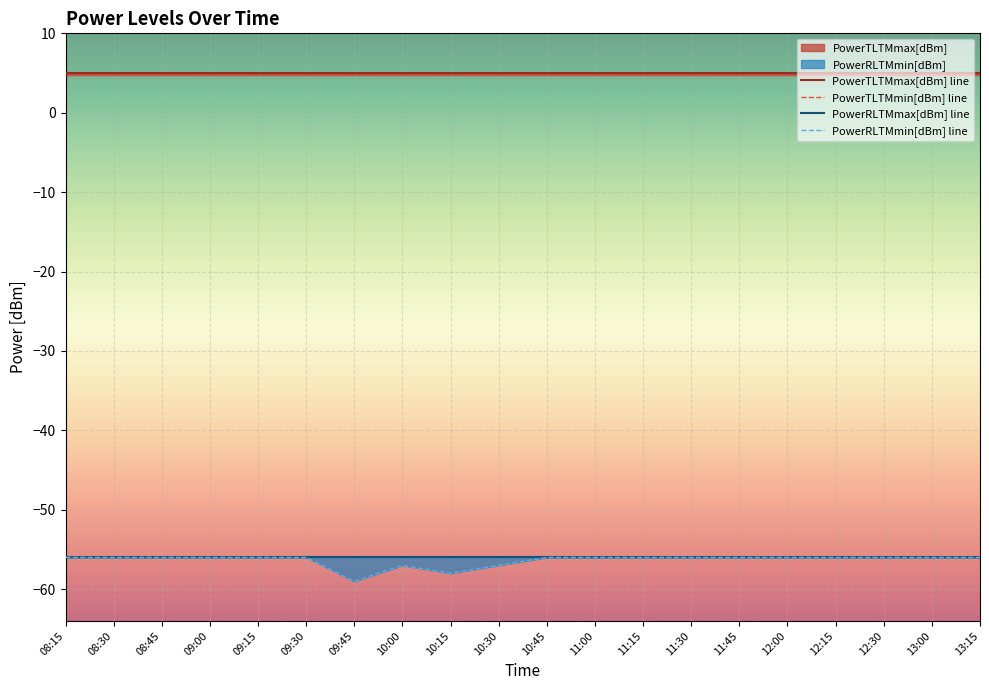

Which series has the widest spread of values?

PowerRLTMmin[dBm] line